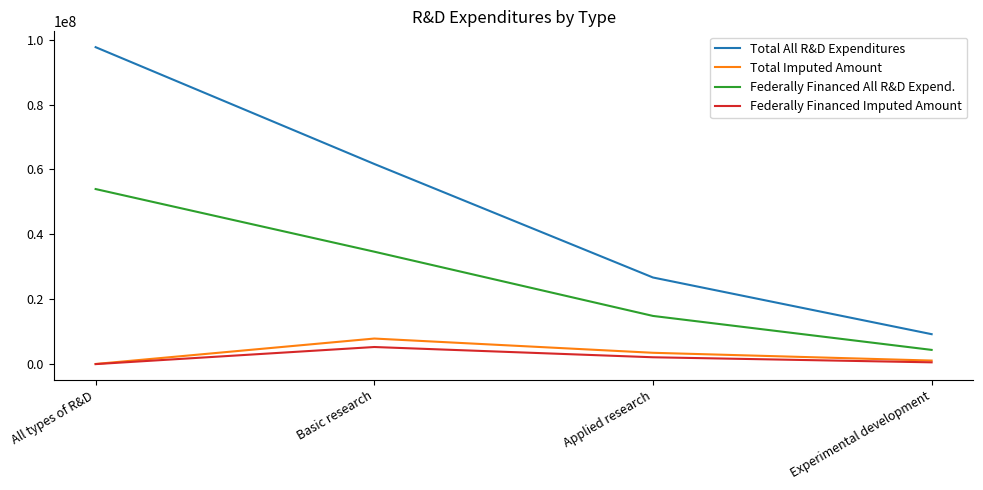

What is the greatest value displayed?

97680528